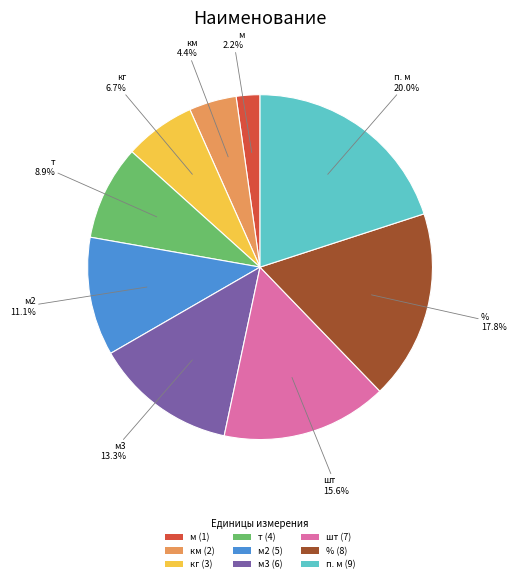

Approximately how many times larger is the value at т (4) compared to шт (7)?

0.6